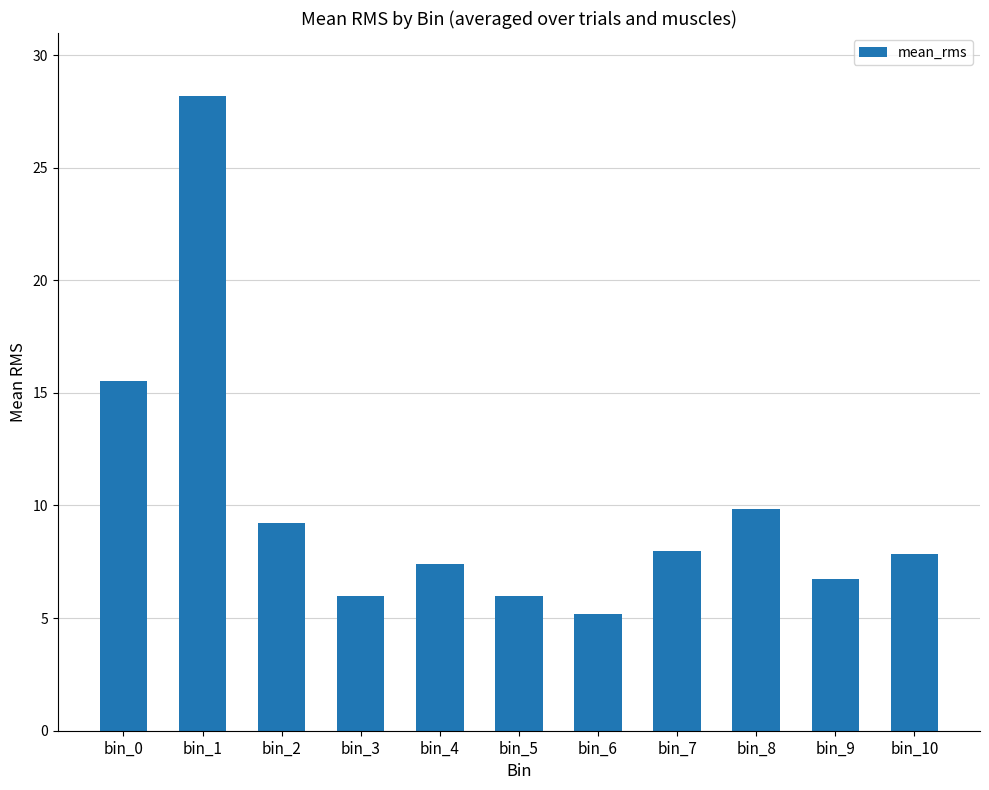

Which category has the lowest value across all series?

bin_6